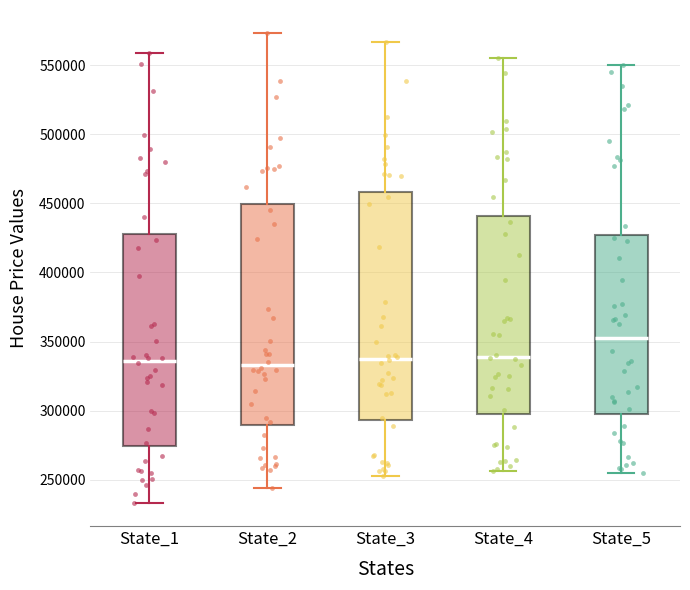

Which box's median line is the highest?

State_5